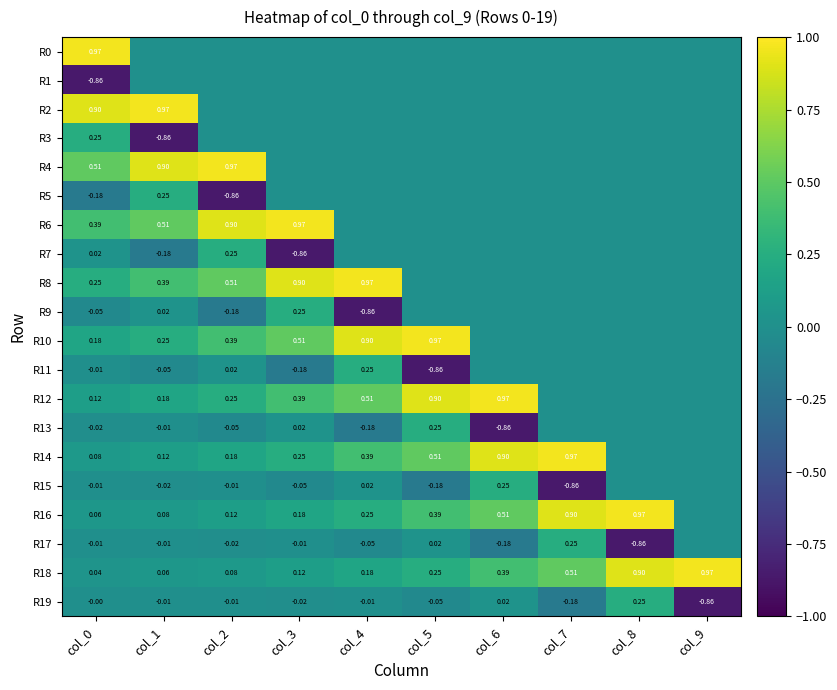

Which has a higher value, col_4 or col_8?

col_4